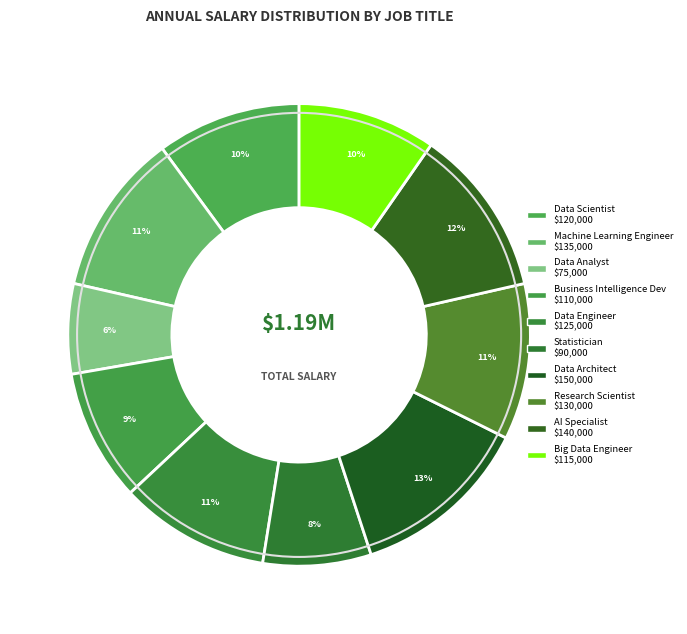

To the nearest percent, what is the combined percentage of Data Analyst and Big Data Engineer?

16%